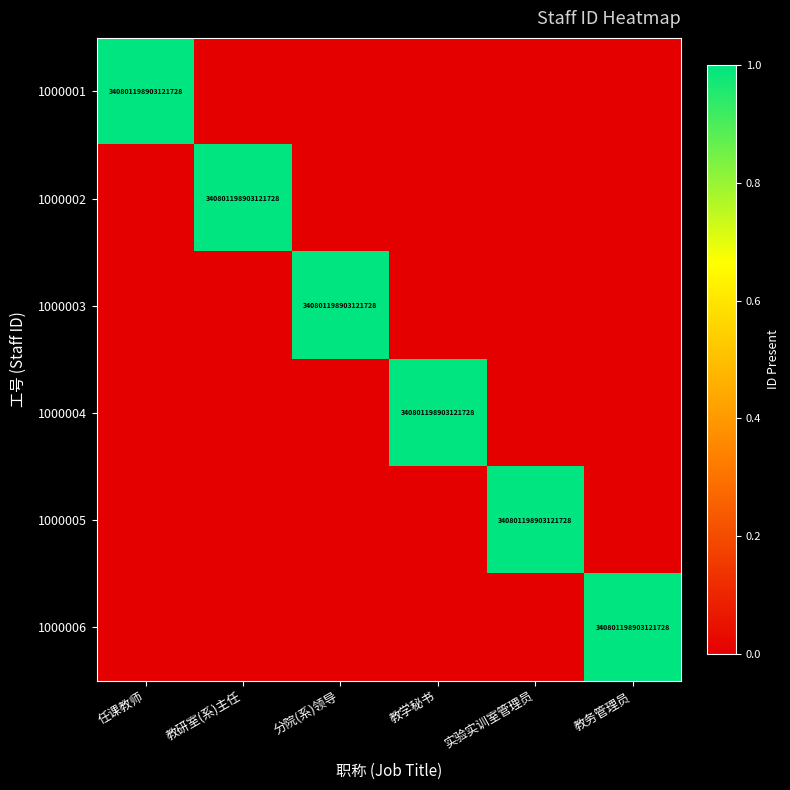

How many positive values does the 1000005 series have?

1